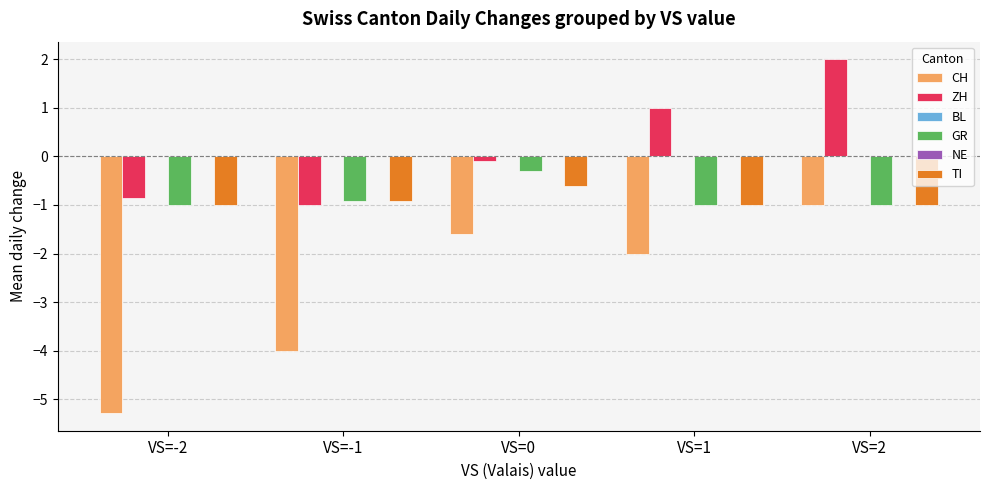

True or false: ZH has a value of 1.0 at VS=1.

True